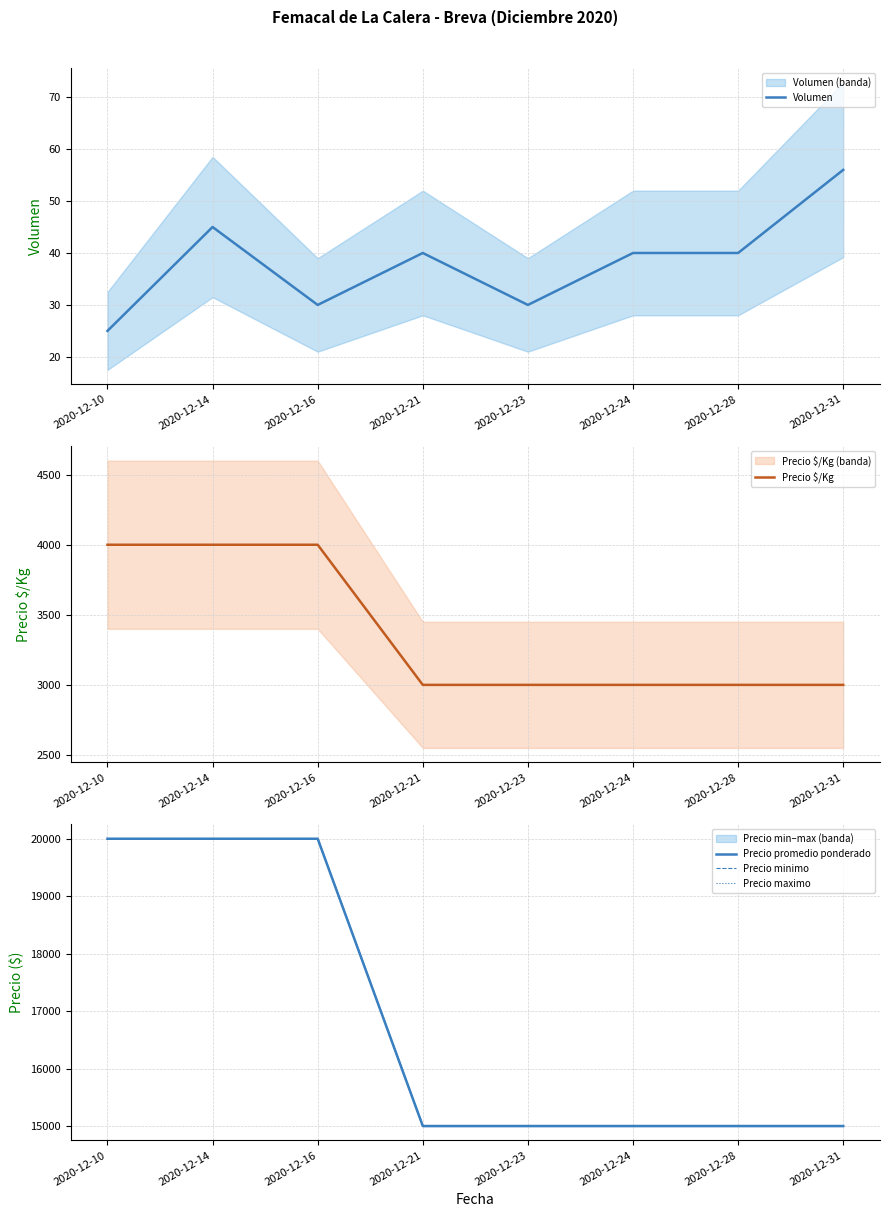

Reading left to right, list all the values displayed in this chart.

Volumen: 25	45	30	40	30	40	40	56
Precio $/Kg: 4000	4000	4000	3000	3000	3000	3000	3000
Precio promedio ponderado: 20000	20000	20000	15000	15000	15000	15000	15000
Precio minimo: 20000	20000	20000	15000	15000	15000	15000	15000
Precio maximo: 20000	20000	20000	15000	15000	15000	15000	15000